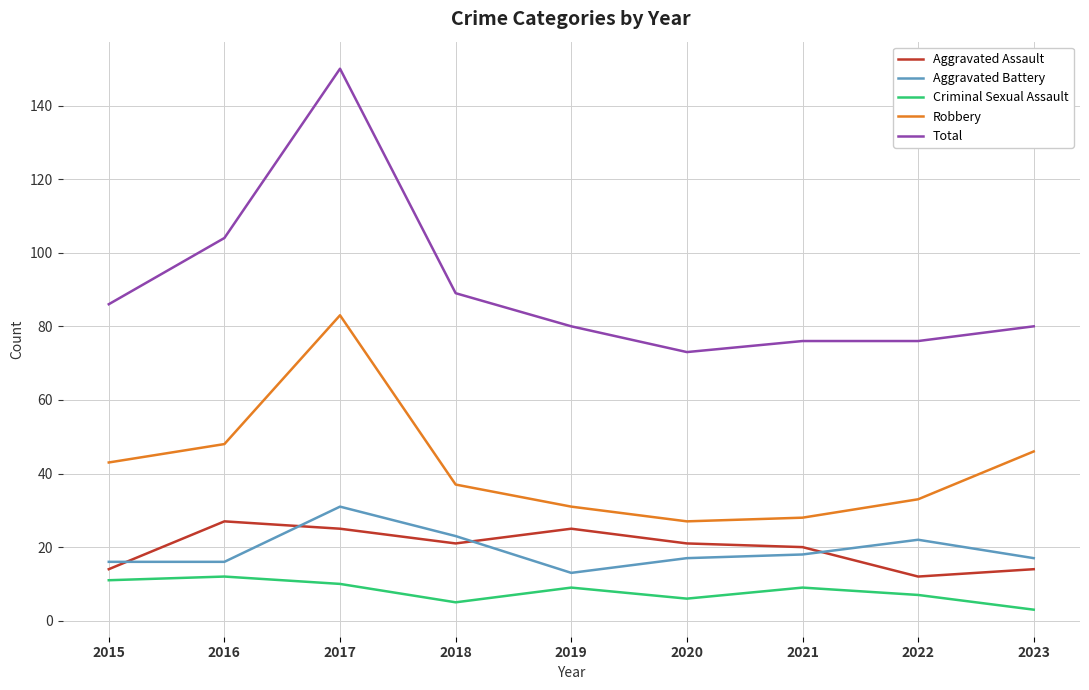

Reading left to right, what are all the values shown in this chart?

Aggravated Assault: 14	27	25	21	25	21	20	12	14
Aggravated Battery: 16	16	31	23	13	17	18	22	17
Criminal Sexual Assault: 11	12	10	5	9	6	9	7	3
Robbery: 43	48	83	37	31	27	28	33	46
Total: 86	104	150	89	80	73	76	76	80